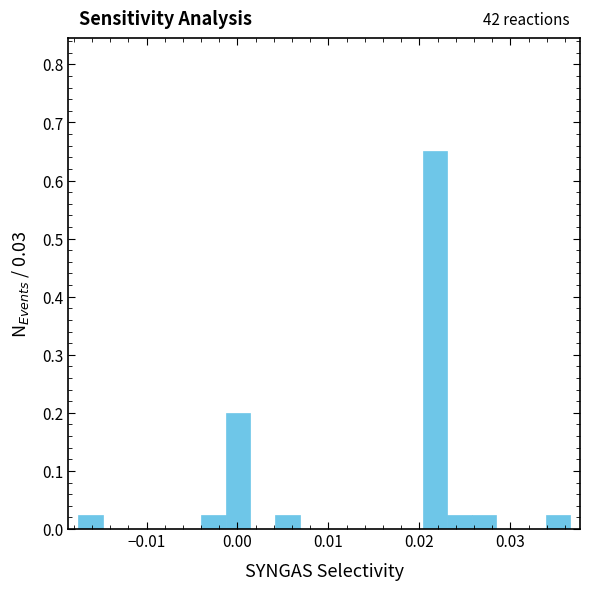

Around what value on the x-axis is the tallest bar? Give the approximate position of its centre, as read against the axis.

0.022